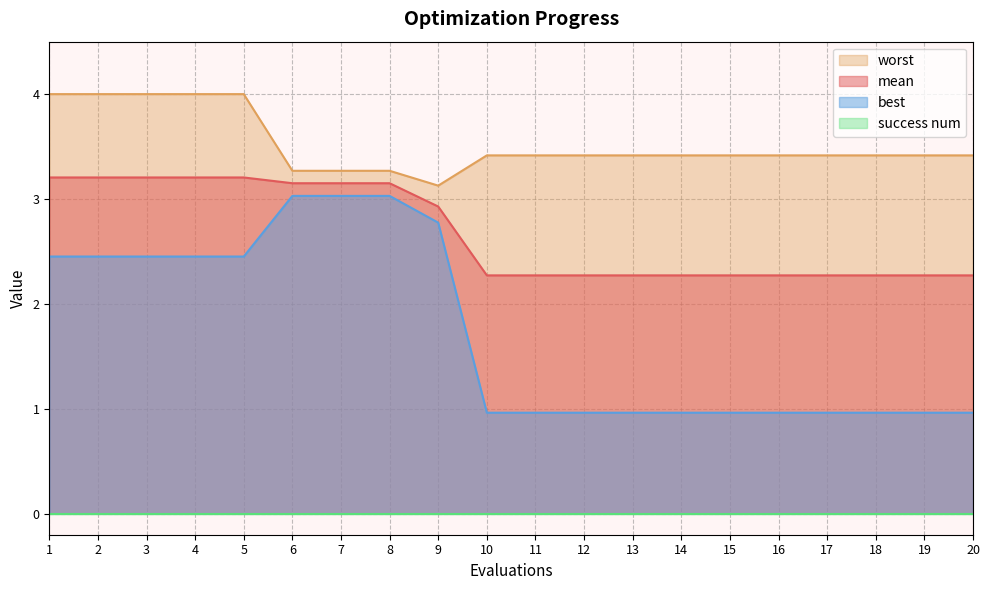

Which series has the largest total across all categories?

worst